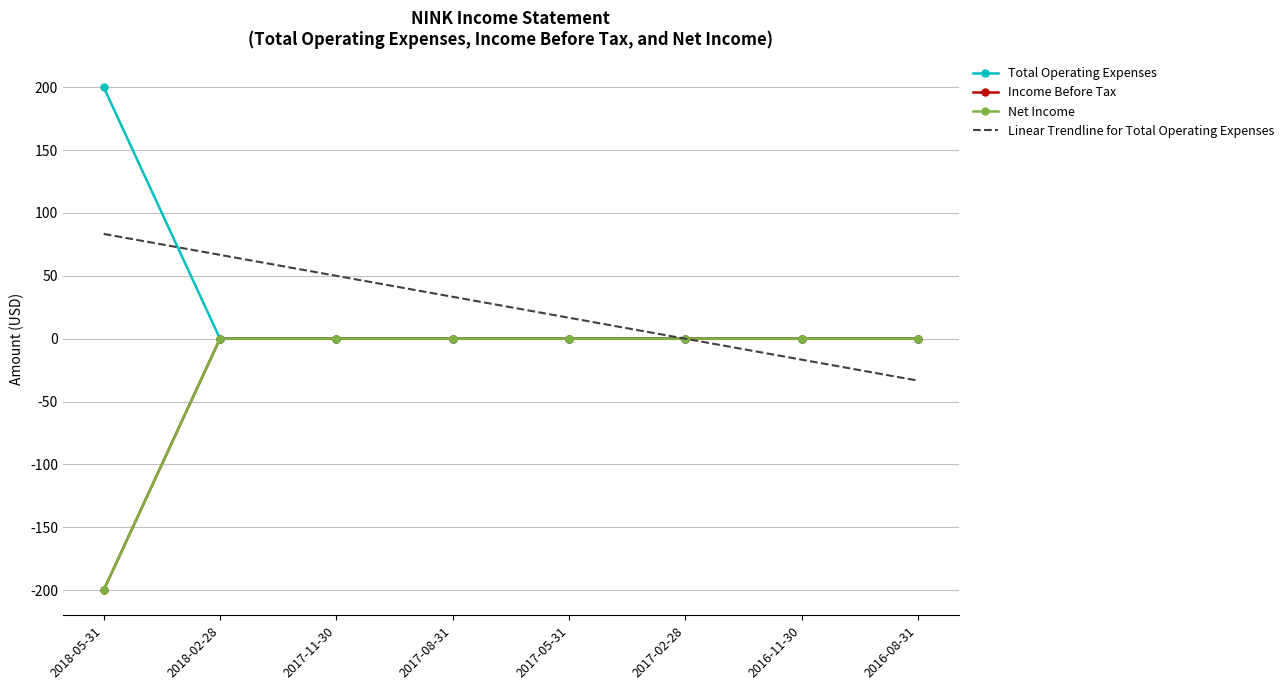

At which label does Total Operating Expenses reach its peak?

2018-05-31